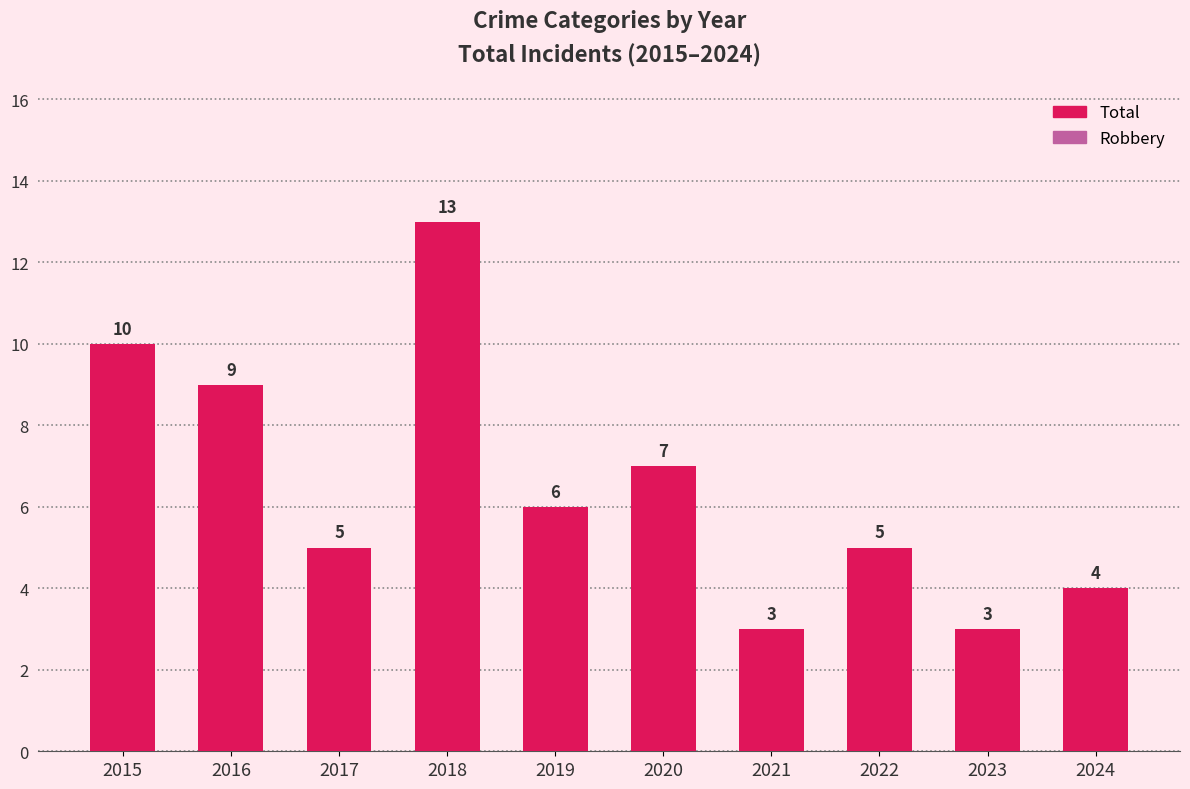

What is the value of the Robbery bar at the 7th from the left?

1